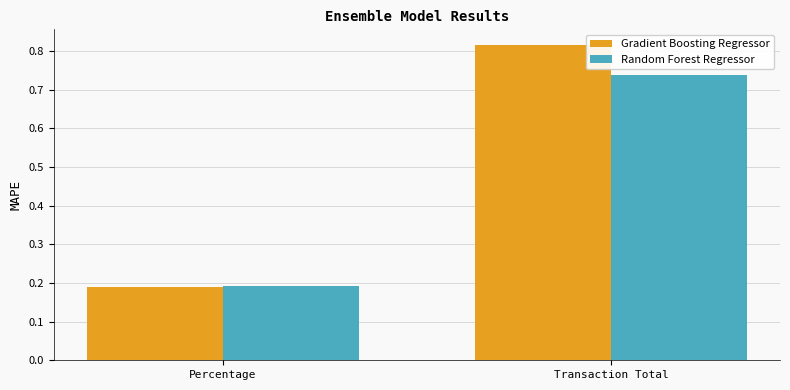

Count the Gradient Boosting Regressor values in the range 0 to 1.

2